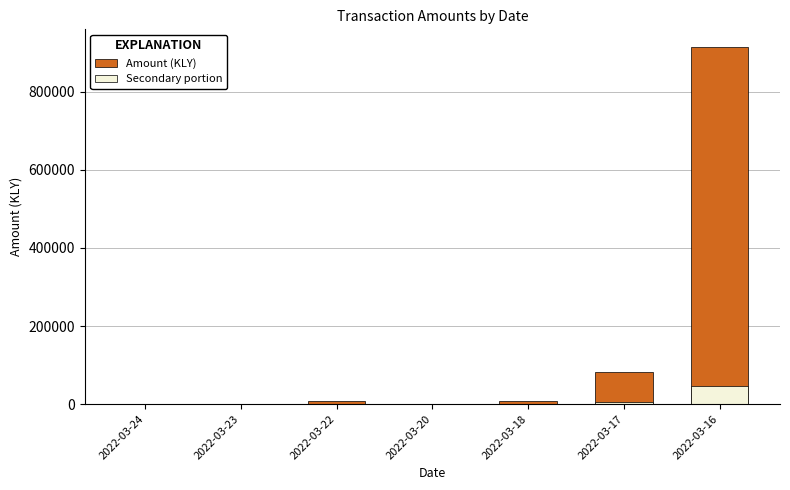

What is the difference between the maximum and second lowest values in the Secondary portion series?

45720.1